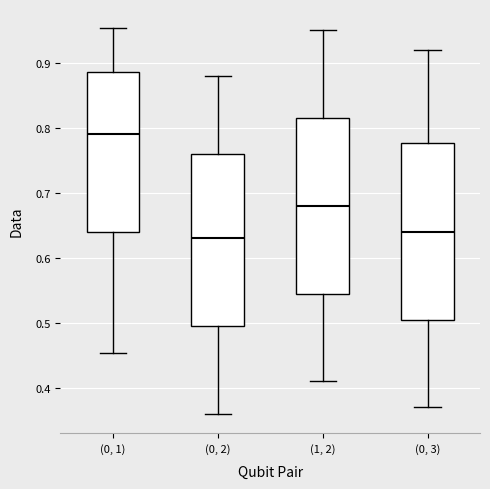

Where does the lower whisker of the box for (0, 2) end on the y-axis? The values are not printed on the chart, so give them approximately, as read against the axis.

0.36